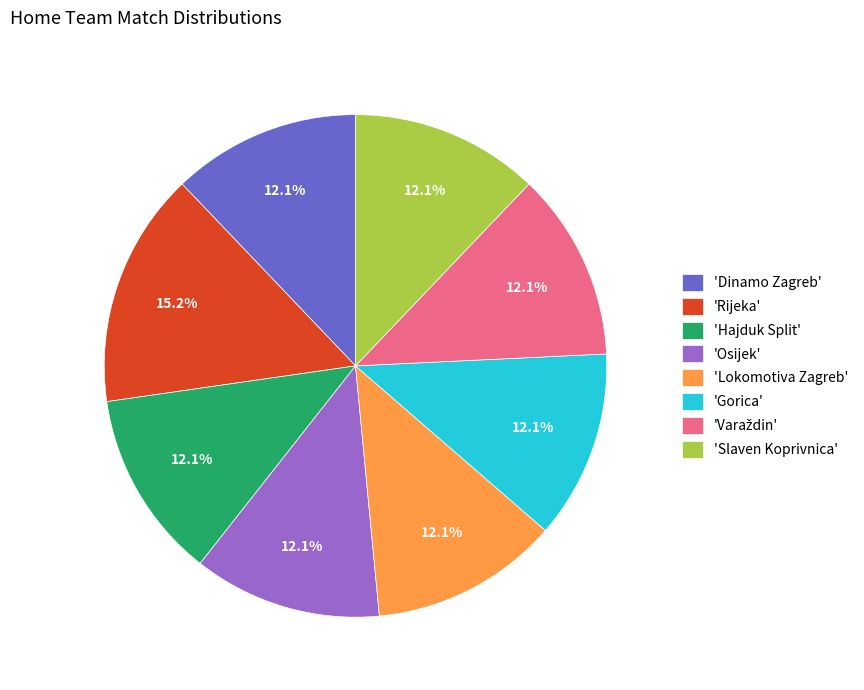

How many segments does this pie chart have?

8